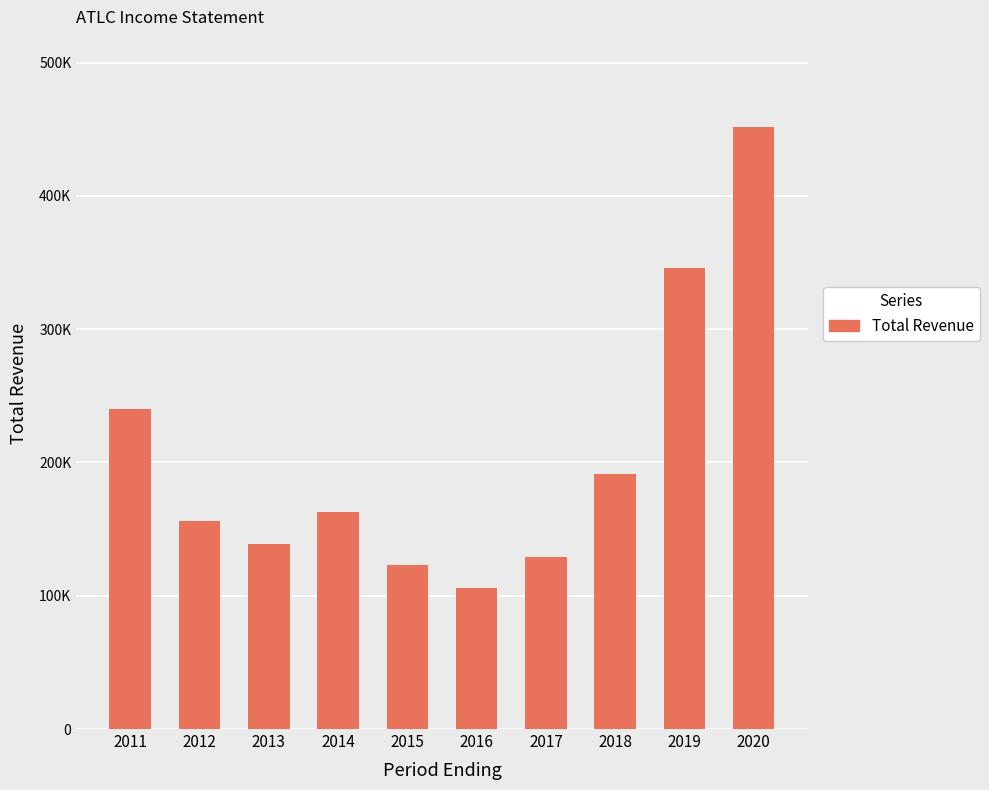

Are the bars horizontal?

No